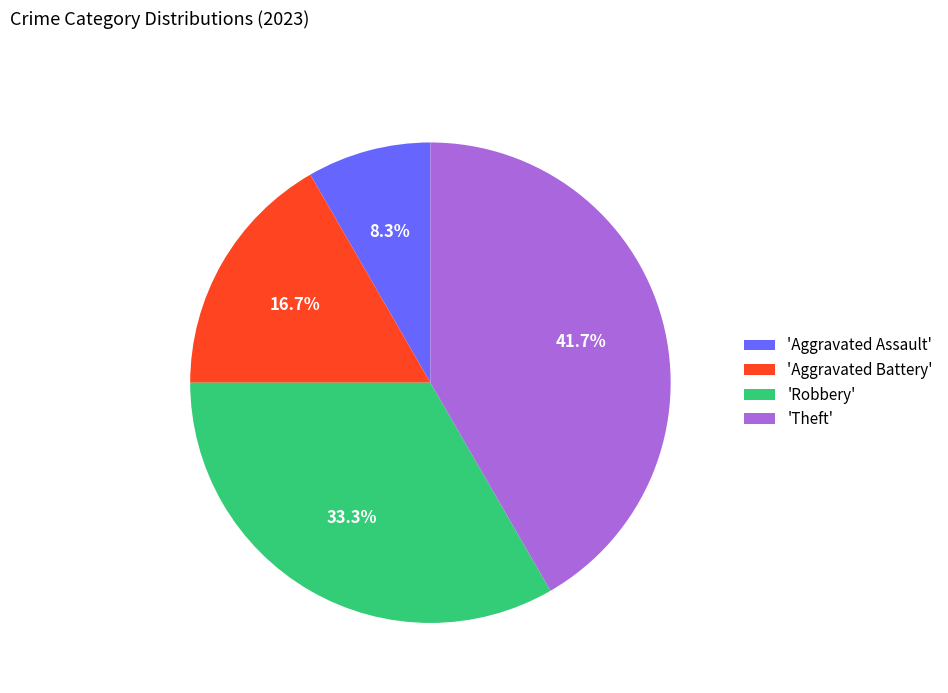

Approximately how many times larger is the value at 'Theft' compared to 'Aggravated Battery'?

2.5